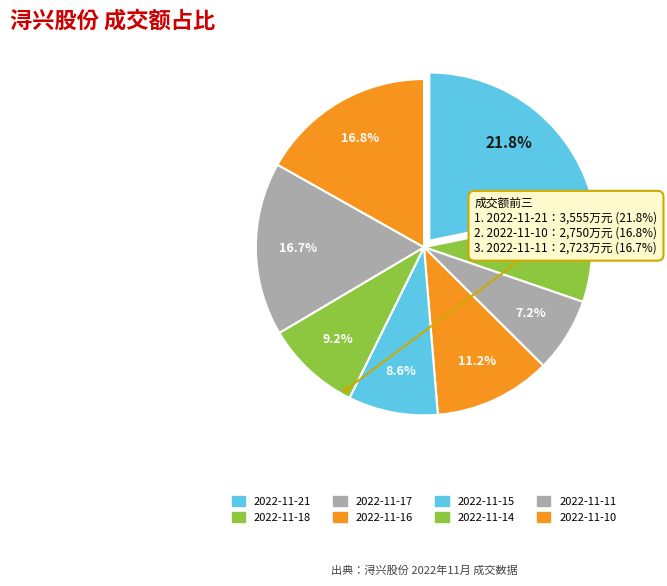

How many segments does this pie chart have?

8